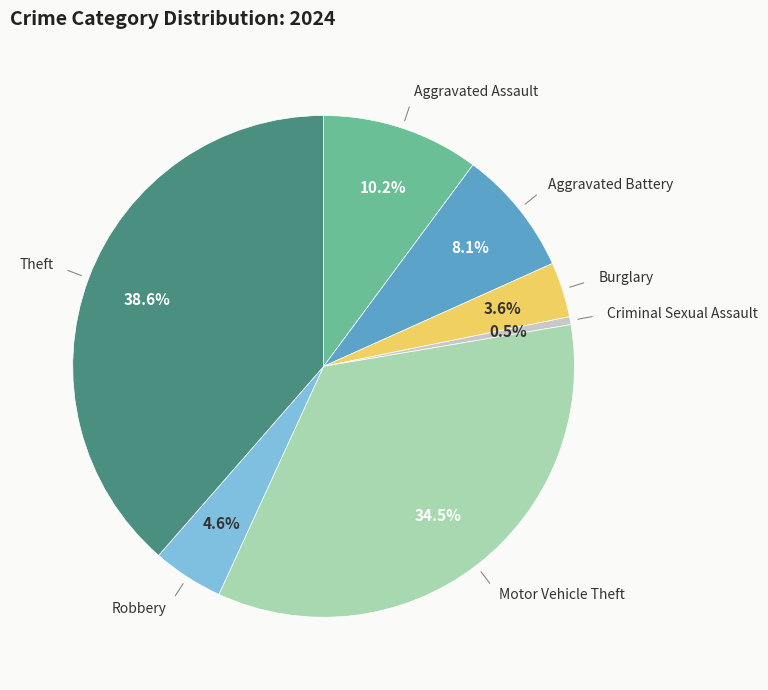

Is there any slice that represents more than half of the pie?

No